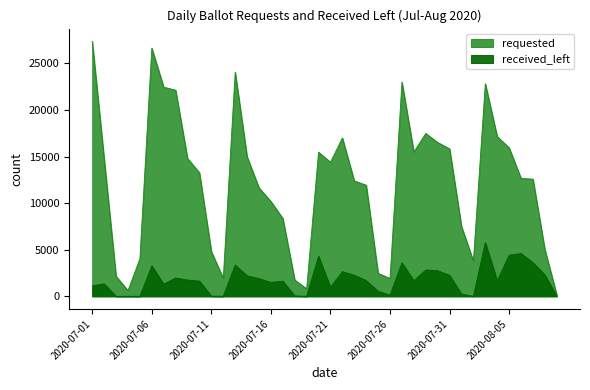

The value of requested at 2020-07-18 is 567. True or false?

False